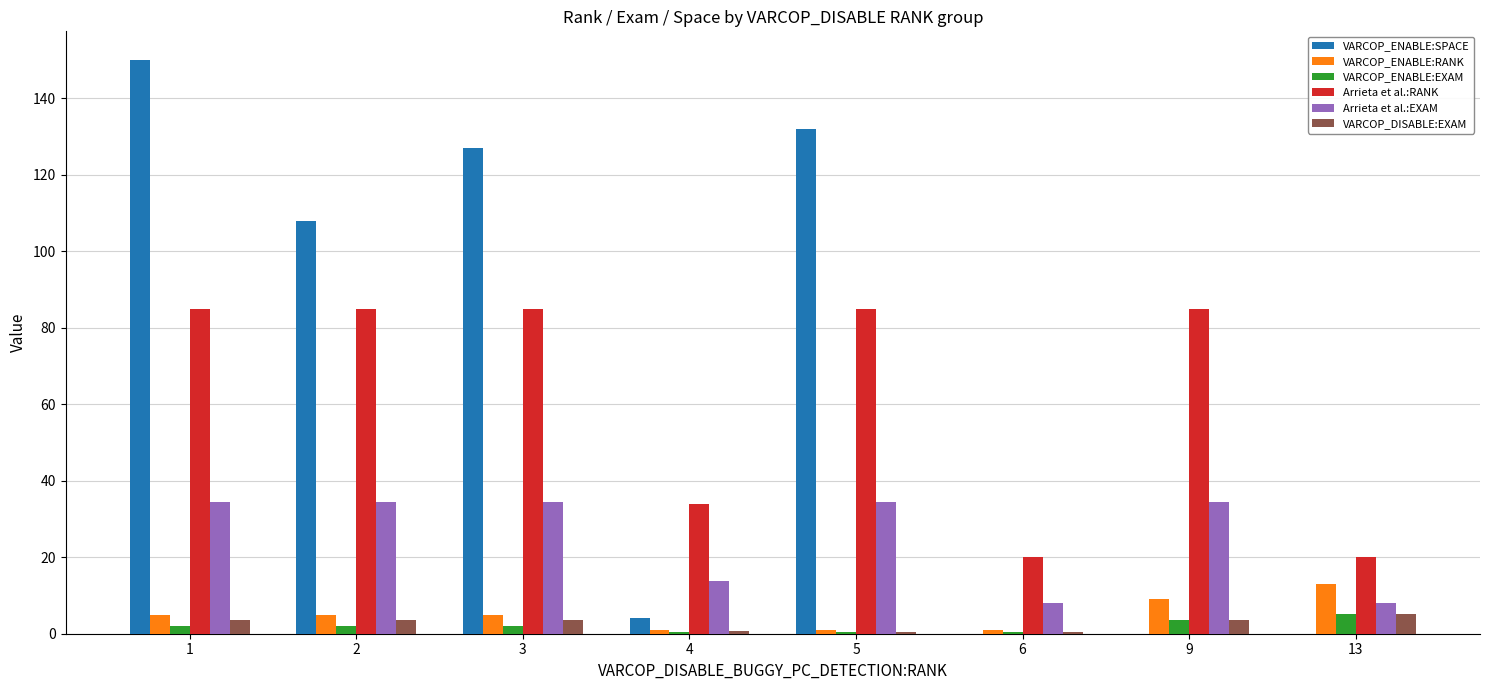

What is the highest value of the VARCOP_DISABLE:EXAM series?

5.3